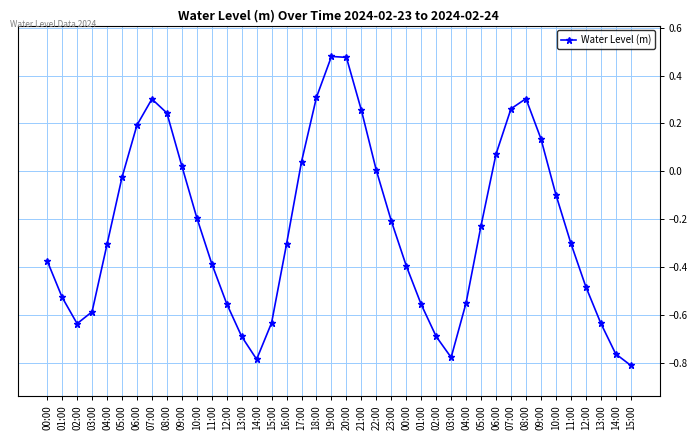

What is the change in value from 05:00 to 21:00?

+0.3